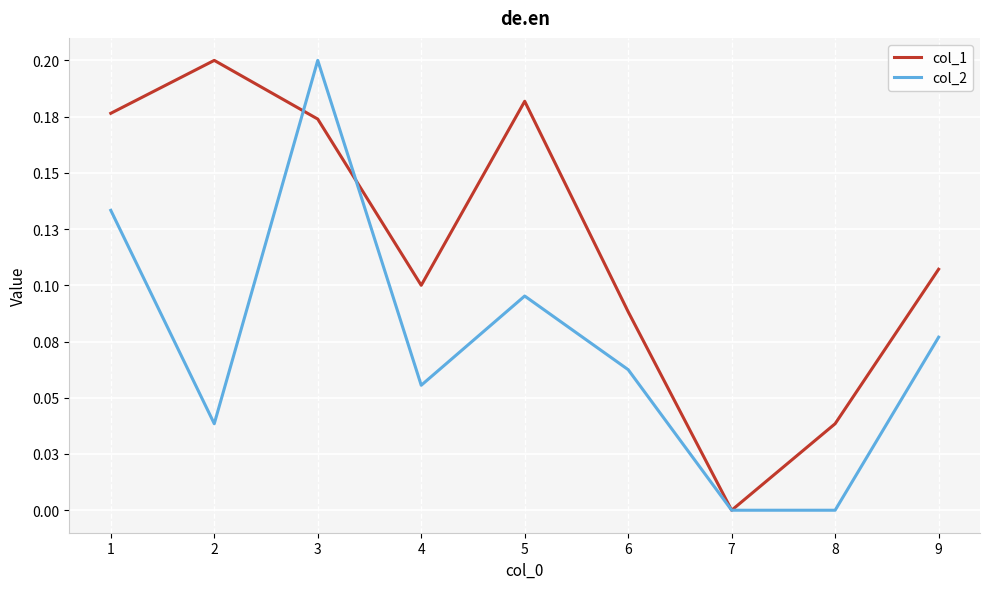

At 4, list the series in order from largest to smallest.

col_1, col_2